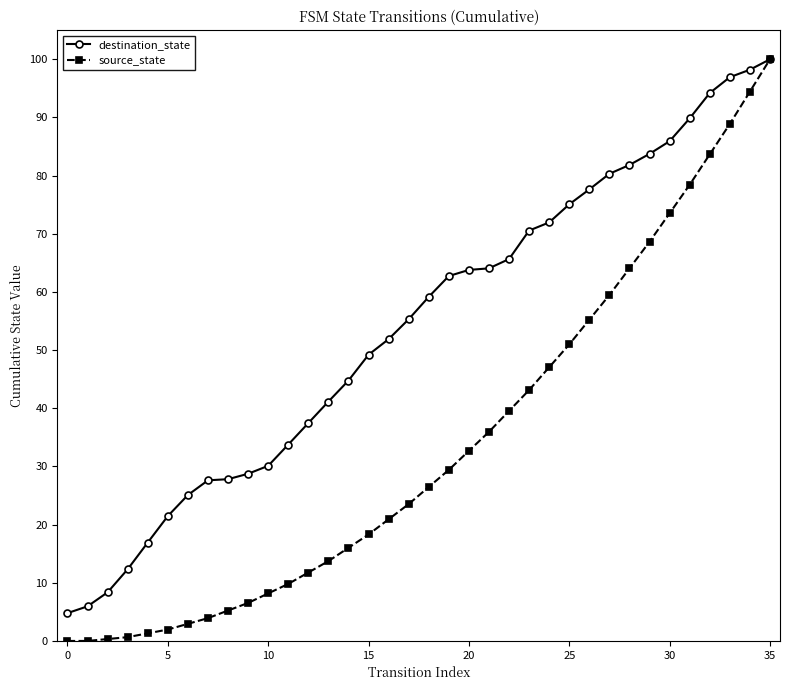

How many categories are shown in the chart?

36